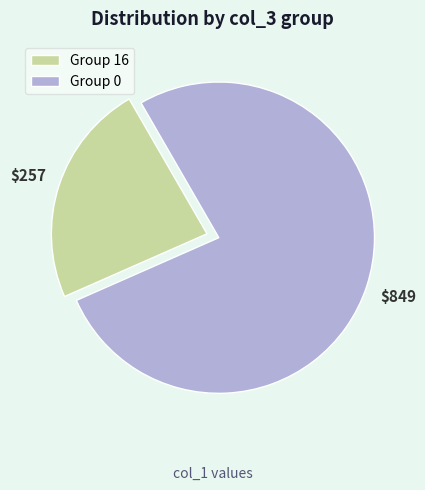

Is it true that Group 16 is 31% of the pie?

False